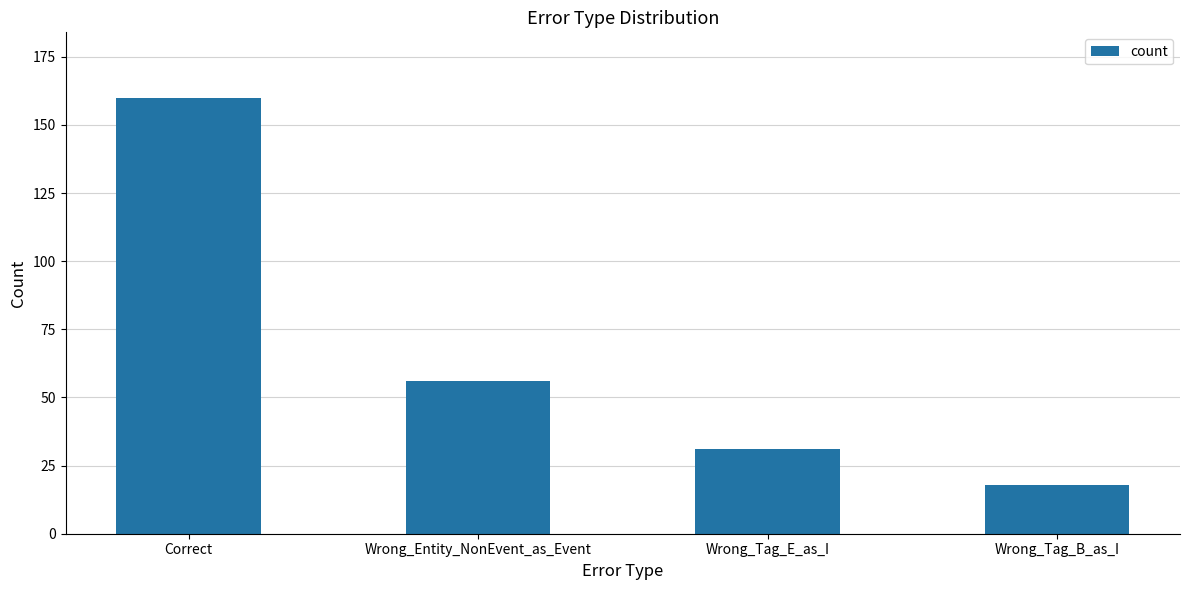

What is the change in value from Correct to Wrong_Entity_NonEvent_as_Event?

-104